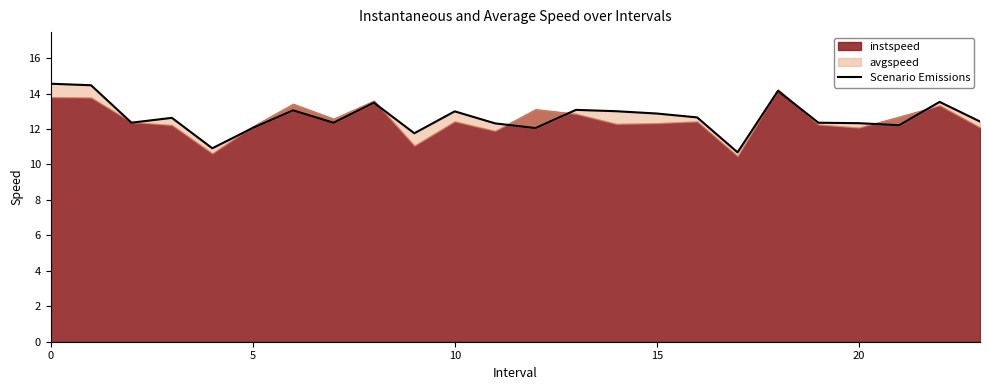

What is the change in value from 12 to 20?

+0.3